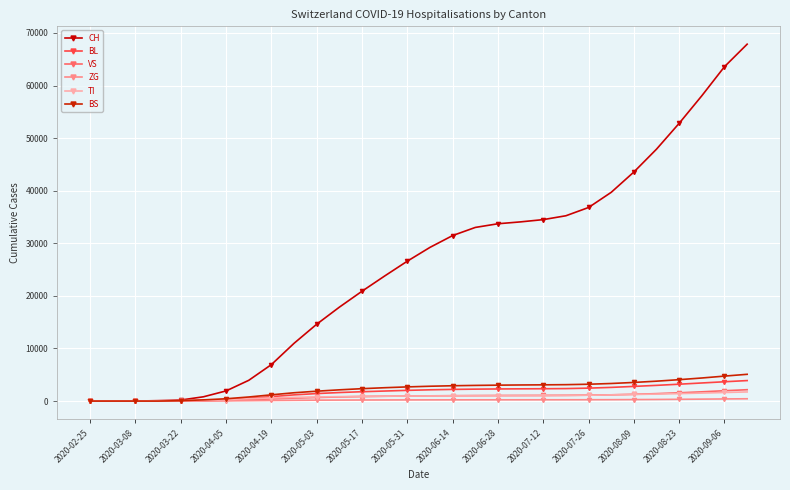

How many lines are shown in the chart?

6